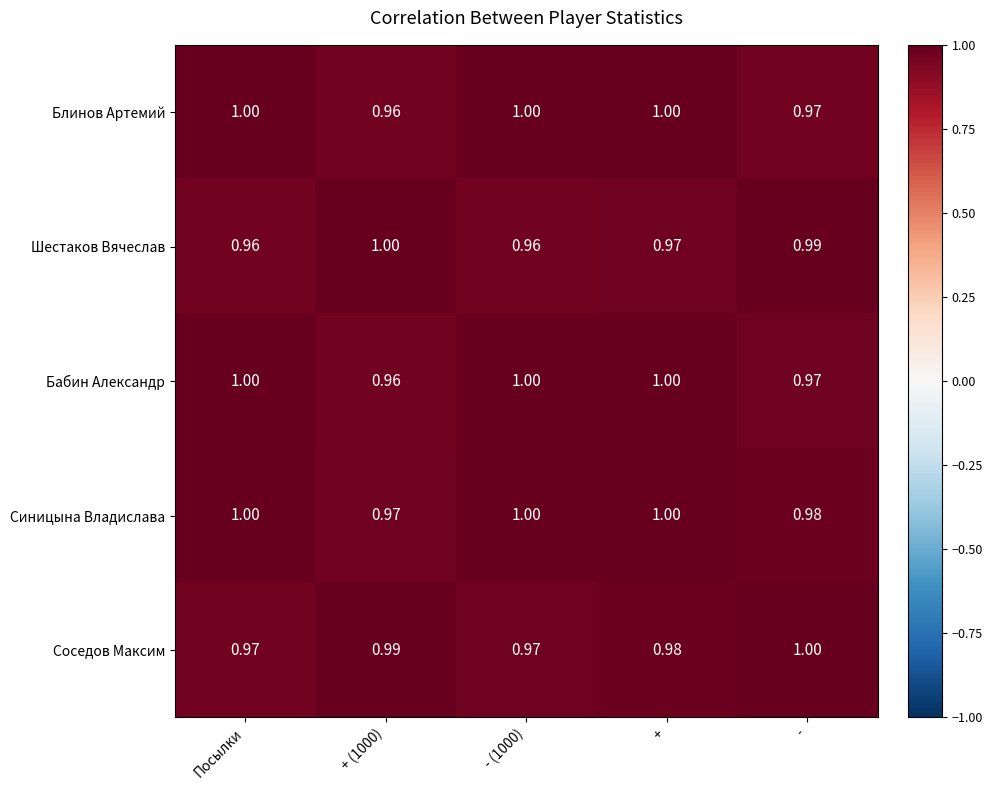

Is the value of Синицына Владислава at Посылки greater than the value of Соседов Максим at - (1000)?

Yes